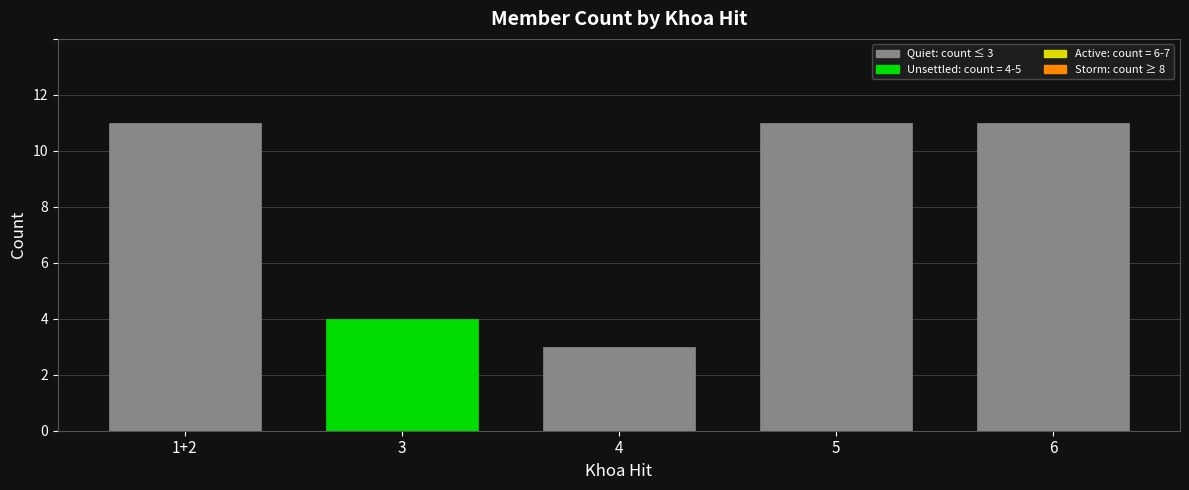

Reading left to right, transcribe all the data shown in this chart.

11	4	3	11	11